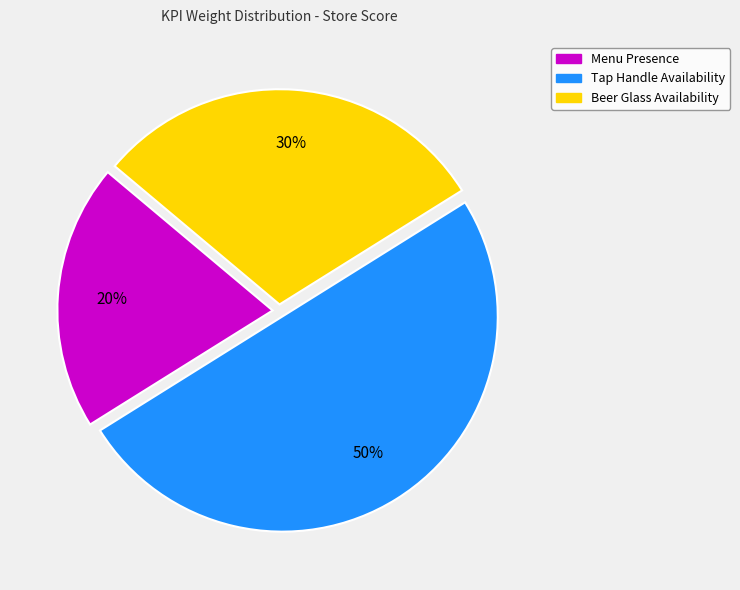

Is Menu Presence the majority of the pie?

No